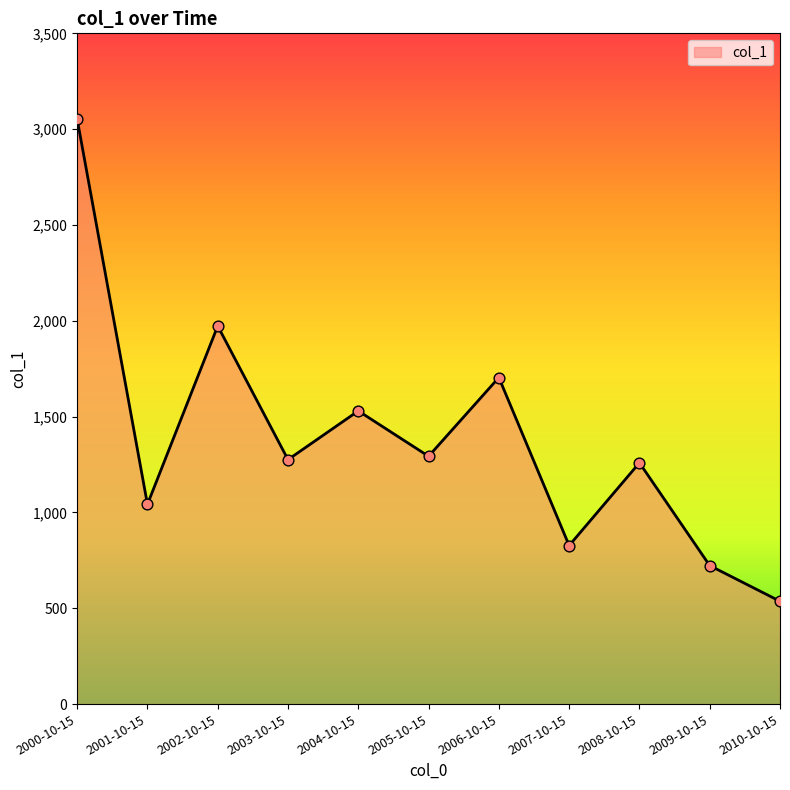

What is the ratio of the value at 2000-10-15 to the value at 2006-10-15?

1.8